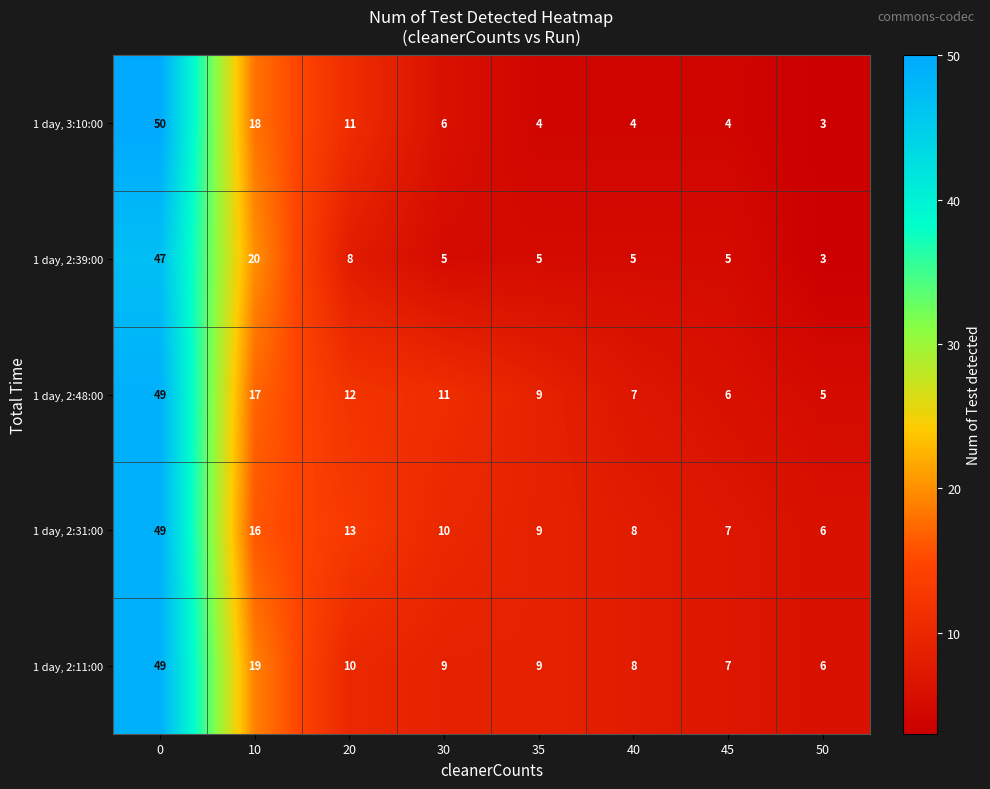

What is the average value of the 1 day, 2:39:00 series?

12